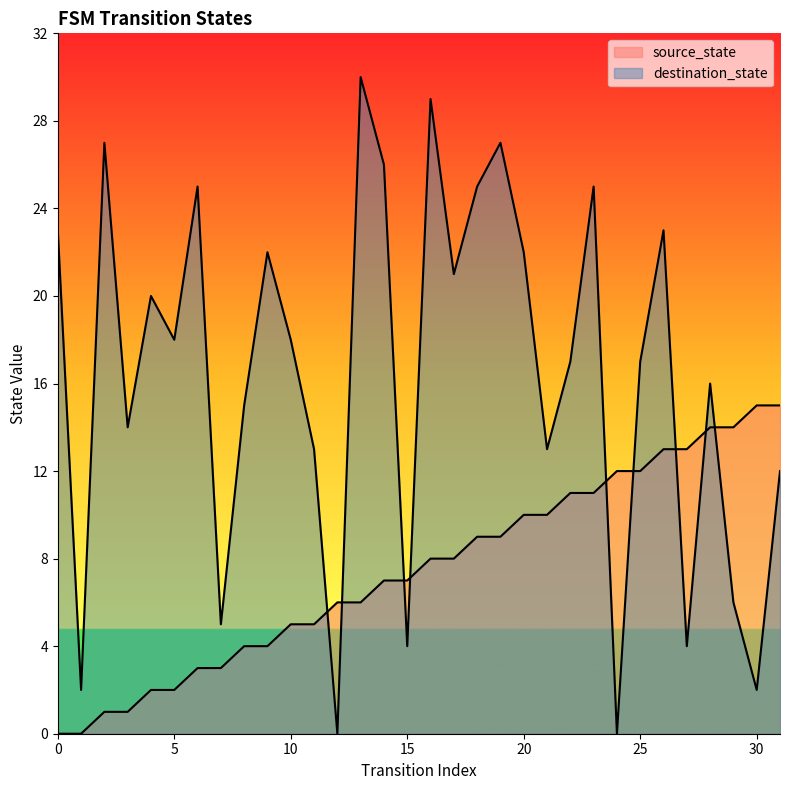

What is the average value of the destination_state series?

16